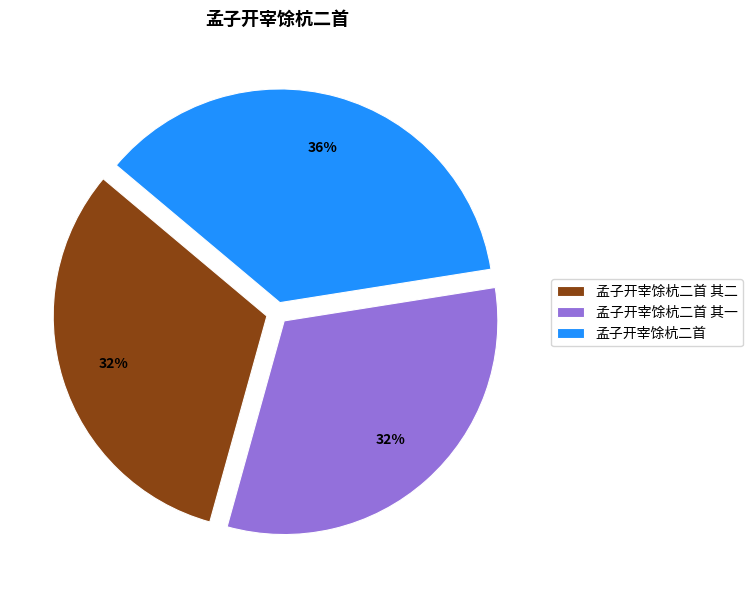

Approximately how many times larger is the value at 孟子开宰馀杭二首 其二 compared to 孟子开宰馀杭二首?

0.9